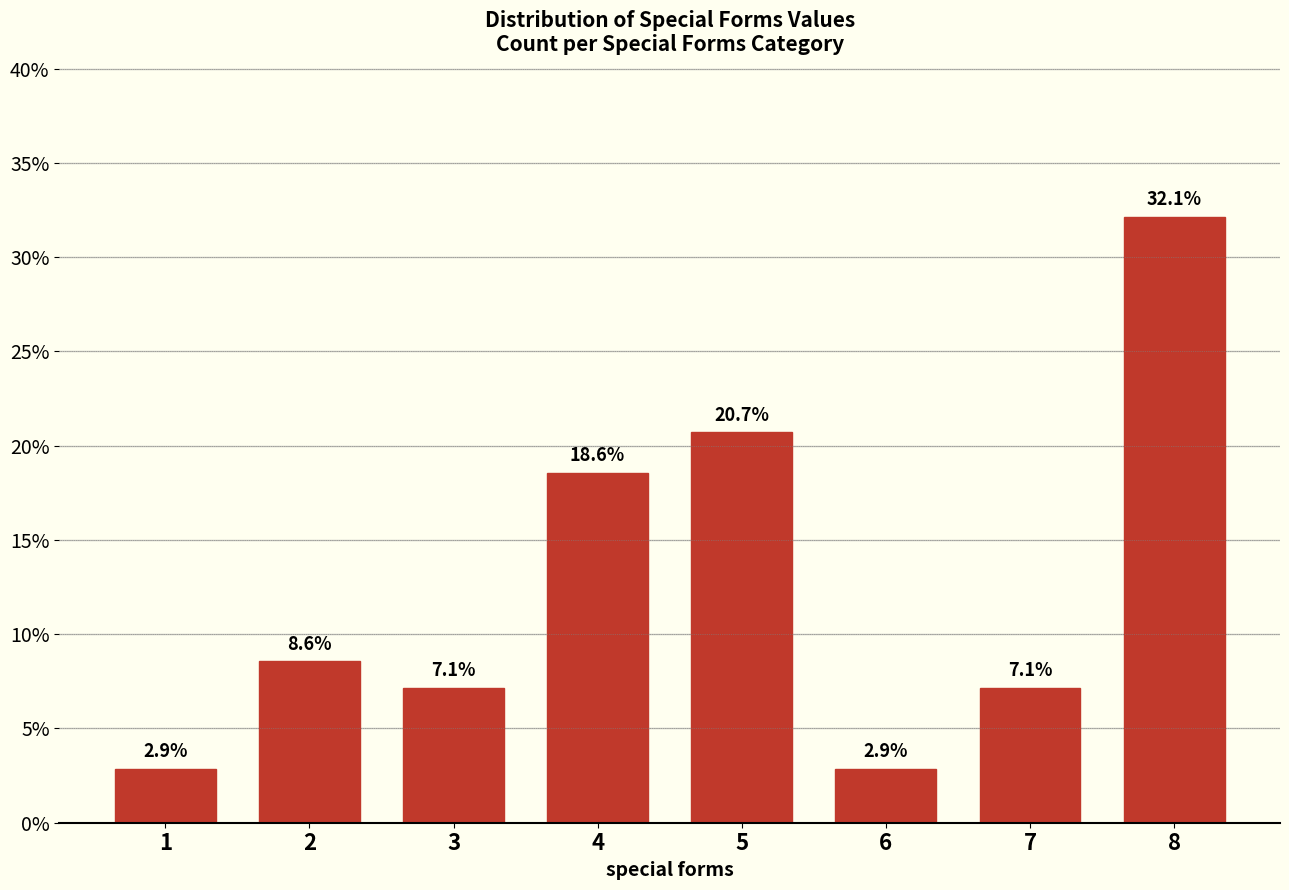

Reading left to right, transcribe all the data shown in this chart.

1=2.9	2=8.6	3=7.1	4=18.6	5=20.7	6=2.9	7=7.1	8=32.1